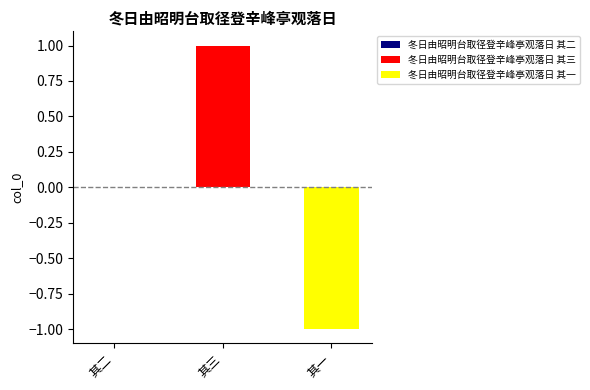

What is the minimum value shown in the chart?

-1